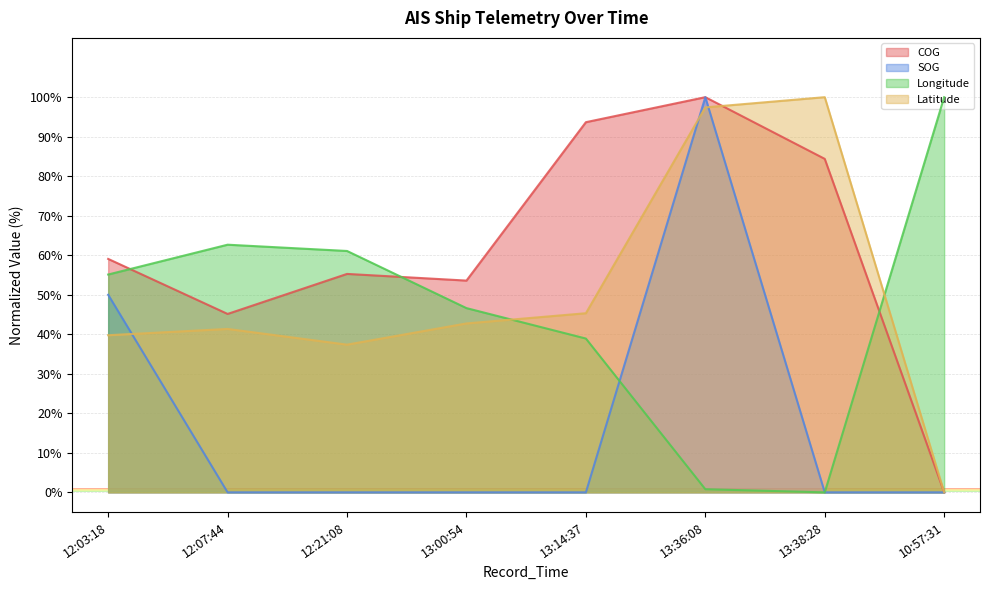

Between which two adjacent categories do Longitude and Latitude first intersect?

13:00:54 and 13:14:37